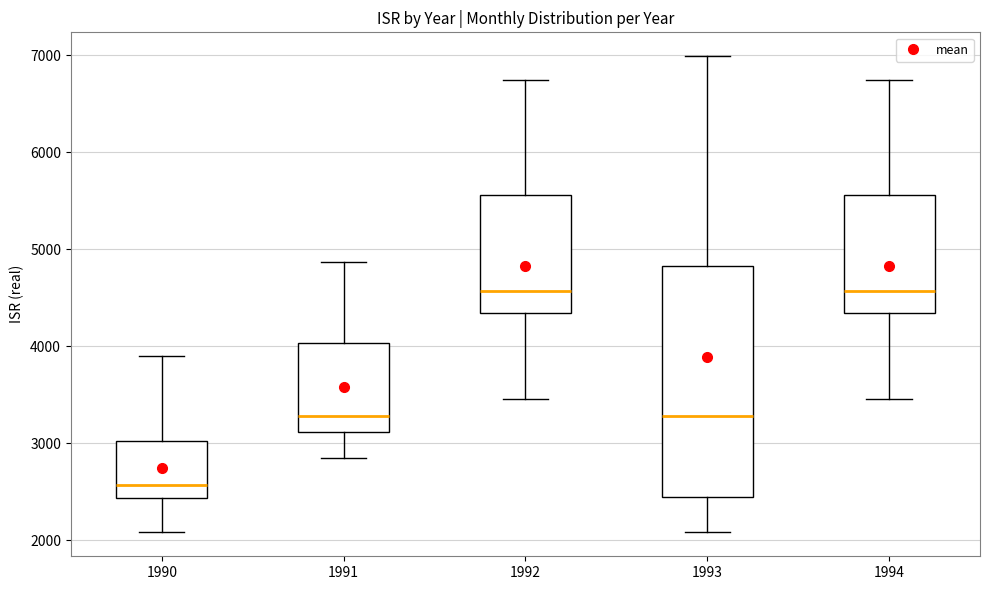

Where does the lower whisker of the box at x = 1991 end on the y-axis? The values are not printed on the chart, so give them approximately, as read against the axis.

2800